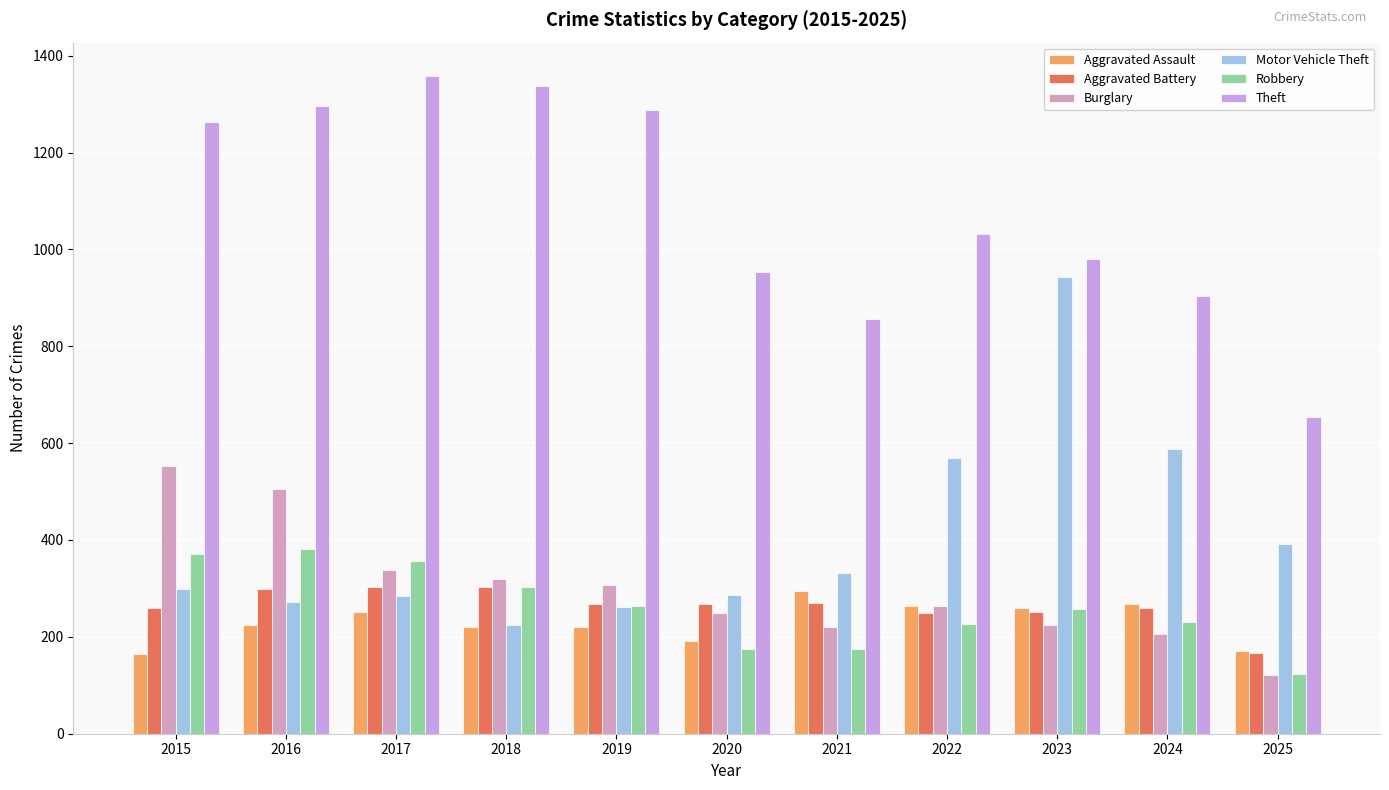

Which category has the lowest value in the Robbery series?

2025